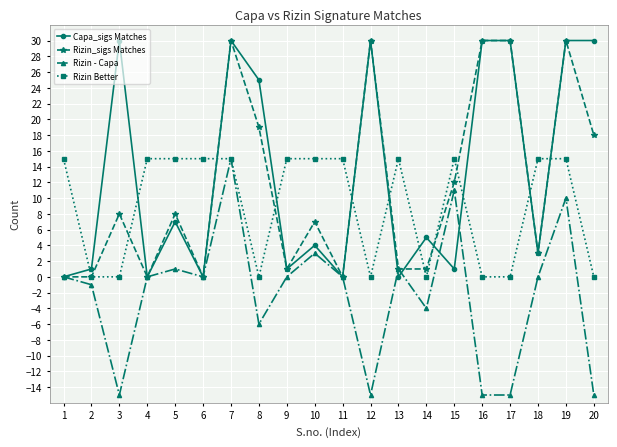

True or false: Rizin_sigs Matches has more than 1 interior local peaks.

True